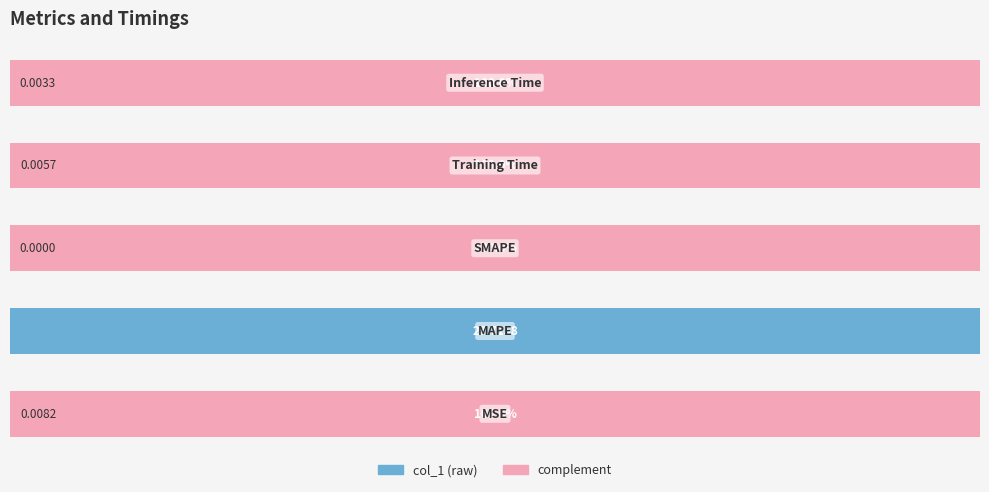

What is the value of the complement bar at the 5th from the left?

100.0